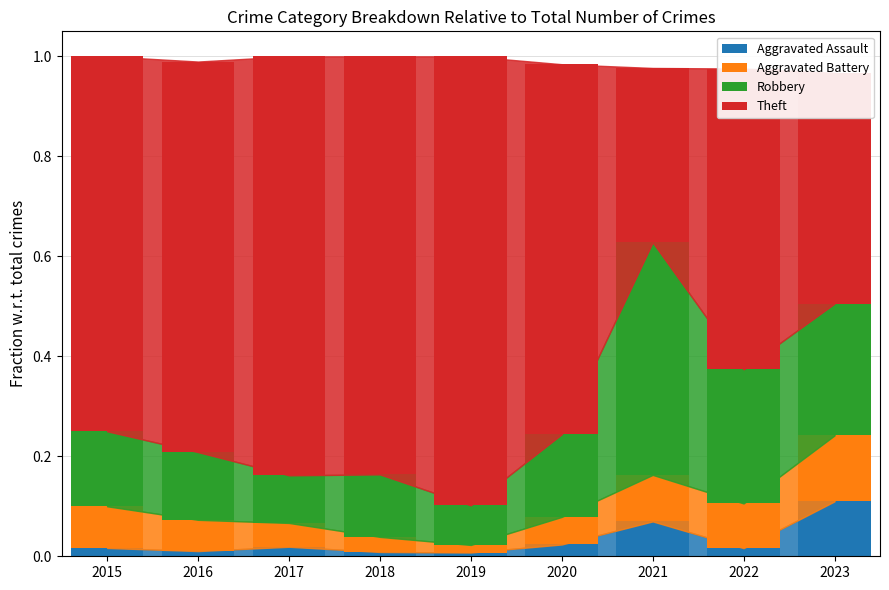

What are all the series names shown in the legend?

Aggravated Assault, Aggravated Battery, Robbery, Theft